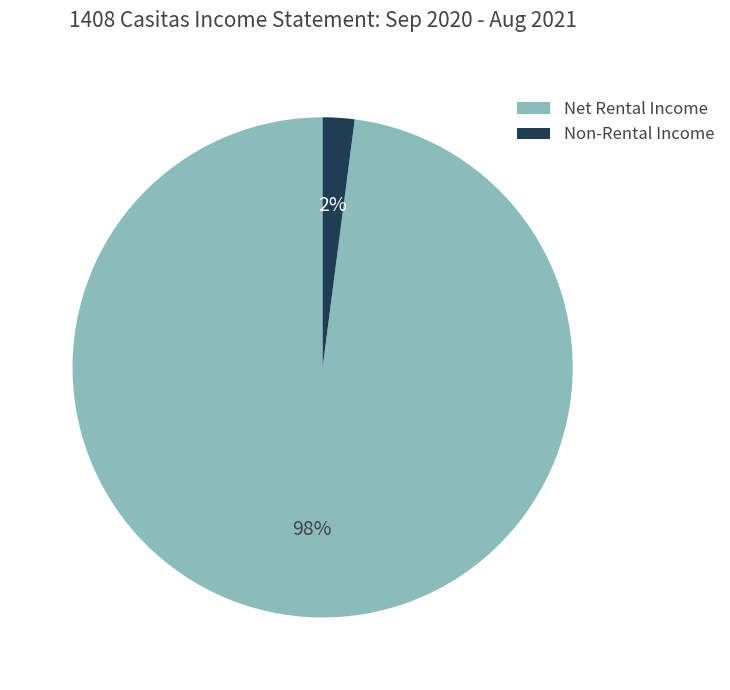

Which has a higher value, Non-Rental Income or Net Rental Income?

Net Rental Income